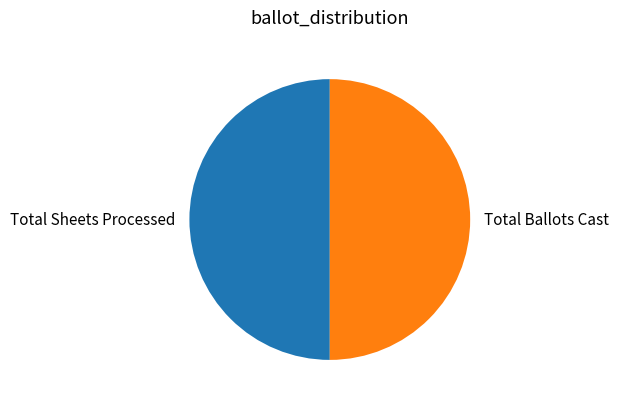

How many segments does this pie chart have?

2